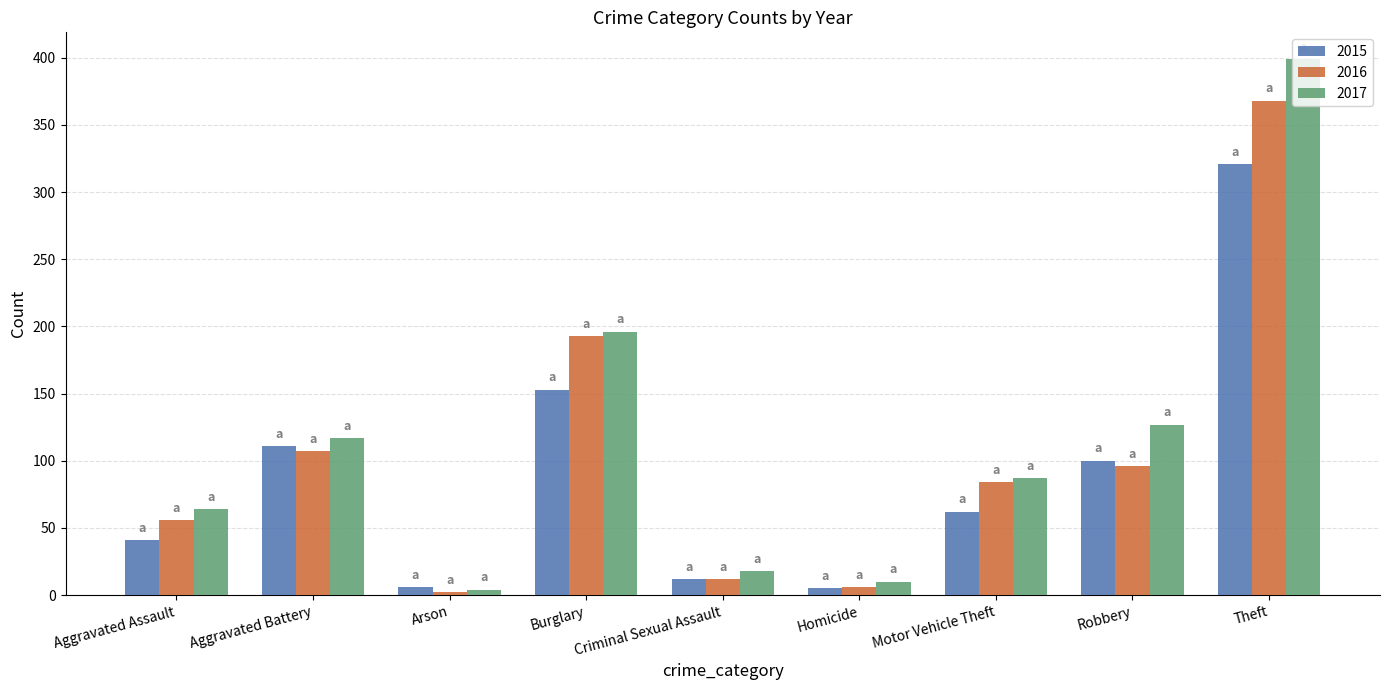

The 2015 series shows 111 at Aggravated Battery. True or false?

True